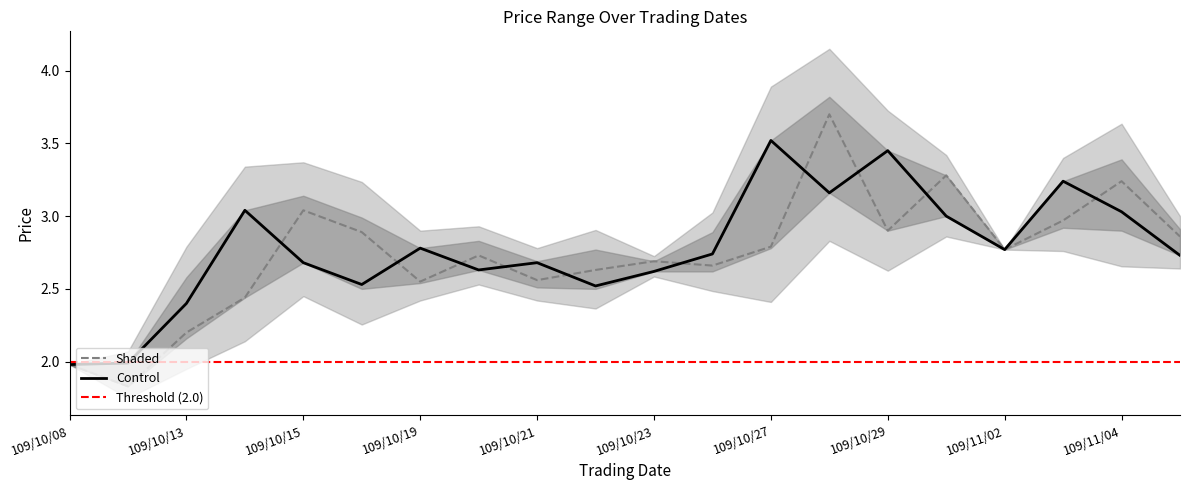

The value of Shaded at 109/10/15 is 4.9. True or false?

False